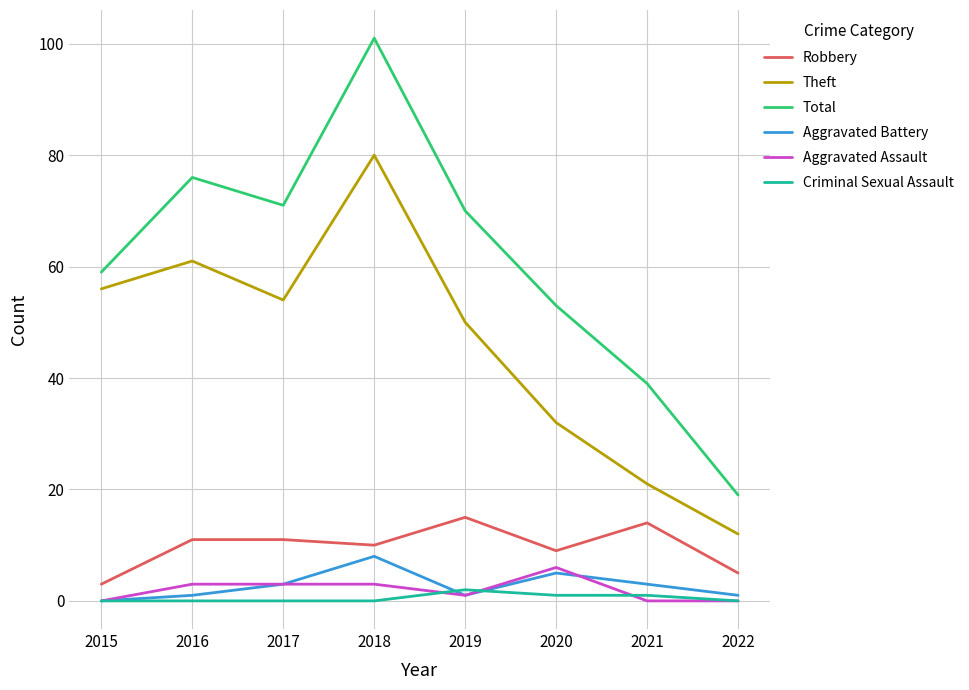

True or false: Theft and Criminal Sexual Assault intersect in this chart.

False